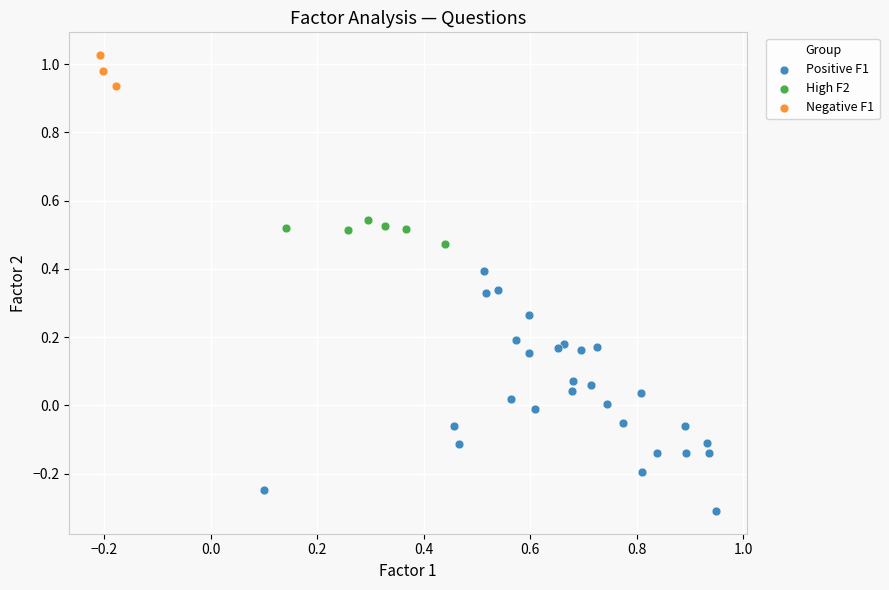

Which series contains the lowest Y value?

Positive F1